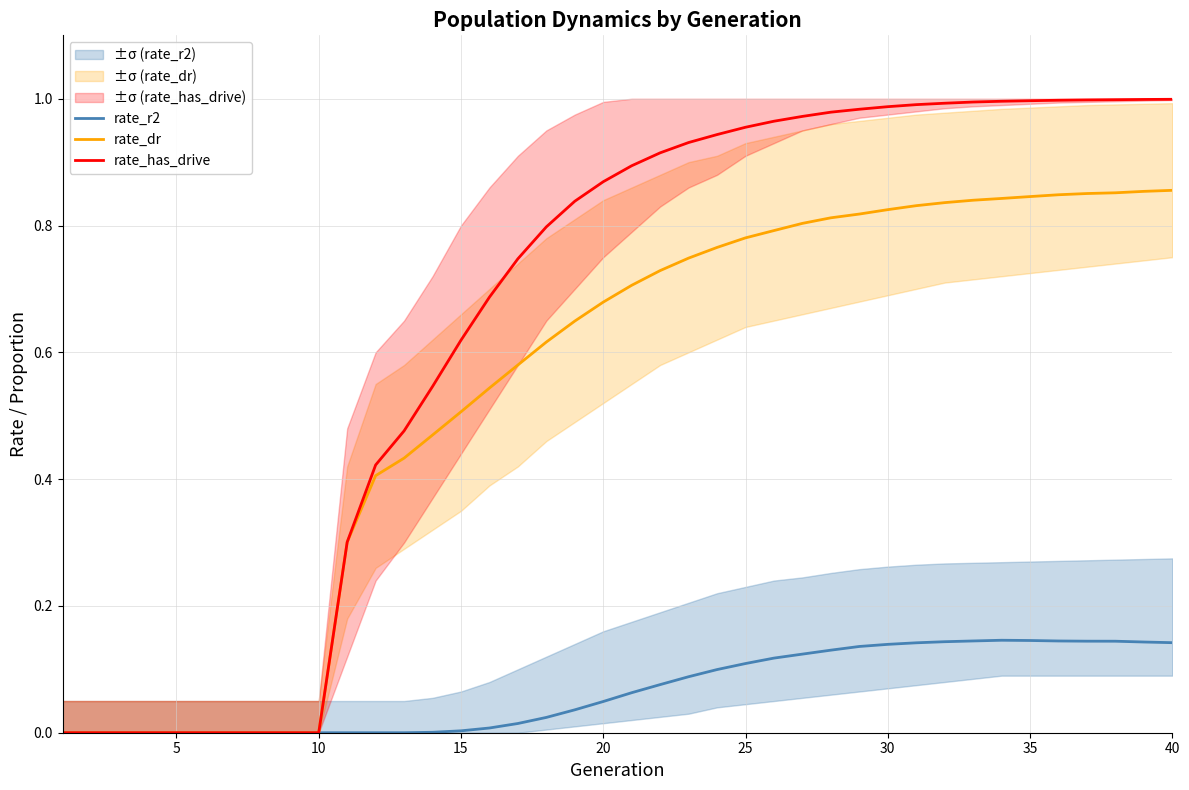

True or false: rate_has_drive has a value of 1.0 at 35.

True